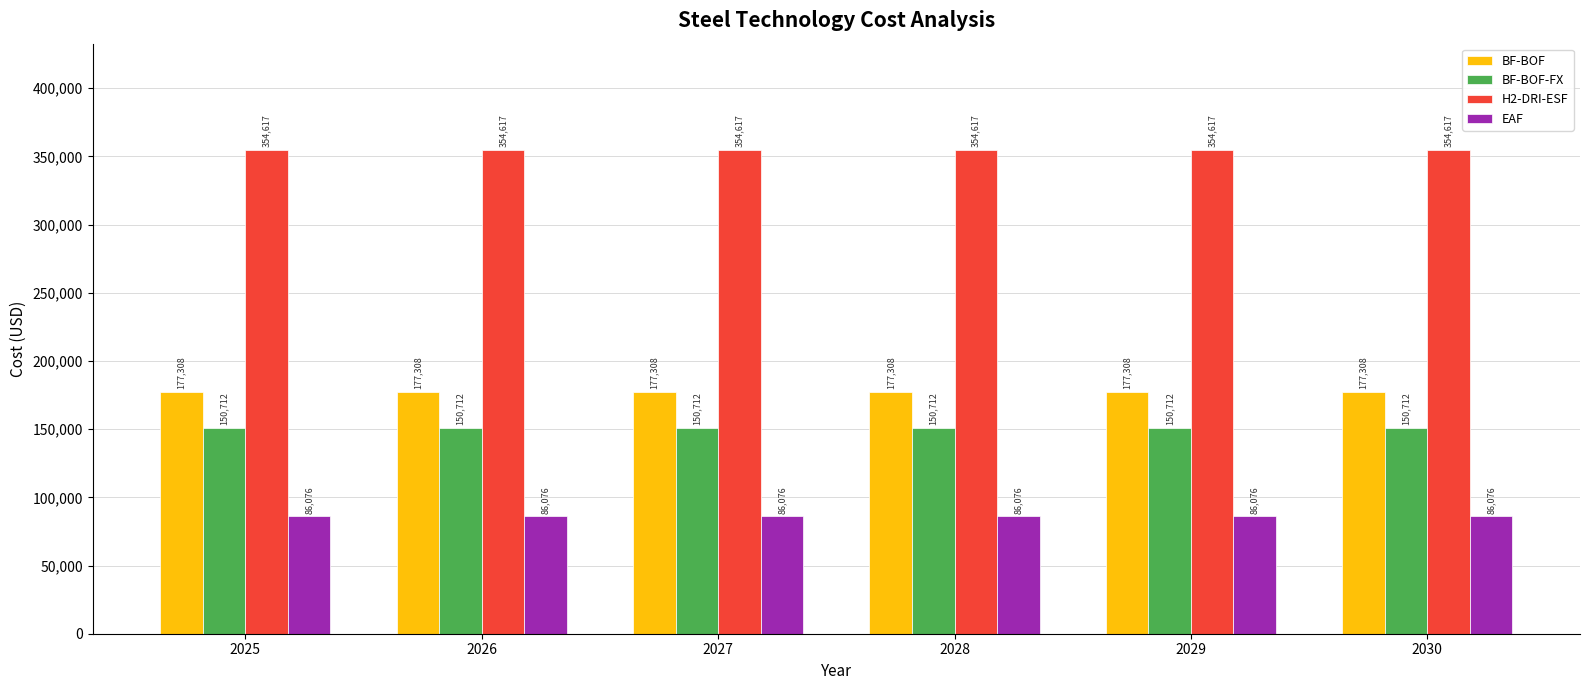

The EAF series shows 25085.8 at 2025. True or false?

False